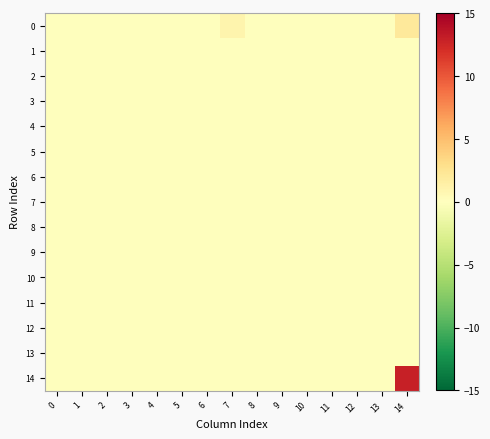

Reading left to right, what are all the values shown in this chart?

0: 0=0	1=0	2=0	3=0	4=0	5=0	6=0	7=1	8=0	9=0	10=0	11=0	12=0	13=0	14=2
1: 0=0	1=0	2=0	3=0	4=0	5=0	6=0	7=0	8=0	9=0	10=0	11=0	12=0	13=0	14=0
2: 0=0	1=0	2=0	3=0	4=0	5=0	6=0	7=0	8=0	9=0	10=0	11=0	12=0	13=0	14=0
3: 0=0	1=0	2=0	3=0	4=0	5=0	6=0	7=0	8=0	9=0	10=0	11=0	12=0	13=0	14=0
4: 0=0	1=0	2=0	3=0	4=0	5=0	6=0	7=0	8=0	9=0	10=0	11=0	12=0	13=0	14=0
5: 0=0	1=0	2=0	3=0	4=0	5=0	6=0	7=0	8=0	9=0	10=0	11=0	12=0	13=0	14=0
6: 0=0	1=0	2=0	3=0	4=0	5=0	6=0	7=0	8=0	9=0	10=0	11=0	12=0	13=0	14=0
7: 0=0	1=0	2=0	3=0	4=0	5=0	6=0	7=0	8=0	9=0	10=0	11=0	12=0	13=0	14=0
8: 0=0	1=0	2=0	3=0	4=0	5=0	6=0	7=0	8=0	9=0	10=0	11=0	12=0	13=0	14=0
9: 0=0	1=0	2=0	3=0	4=0	5=0	6=0	7=0	8=0	9=0	10=0	11=0	12=0	13=0	14=0
10: 0=0	1=0	2=0	3=0	4=0	5=0	6=0	7=0	8=0	9=0	10=0	11=0	12=0	13=0	14=0
11: 0=0	1=0	2=0	3=0	4=0	5=0	6=0	7=0	8=0	9=0	10=0	11=0	12=0	13=0	14=0
12: 0=0	1=0	2=0	3=0	4=0	5=0	6=0	7=0	8=0	9=0	10=0	11=0	12=0	13=0	14=0
13: 0=0	1=0	2=0	3=0	4=0	5=0	6=0	7=0	8=0	9=0	10=0	11=0	12=0	13=0	14=0
14: 0=0	1=0	2=0	3=0	4=0	5=0	6=0	7=0	8=0	9=0	10=0	11=0	12=0	13=0	14=13